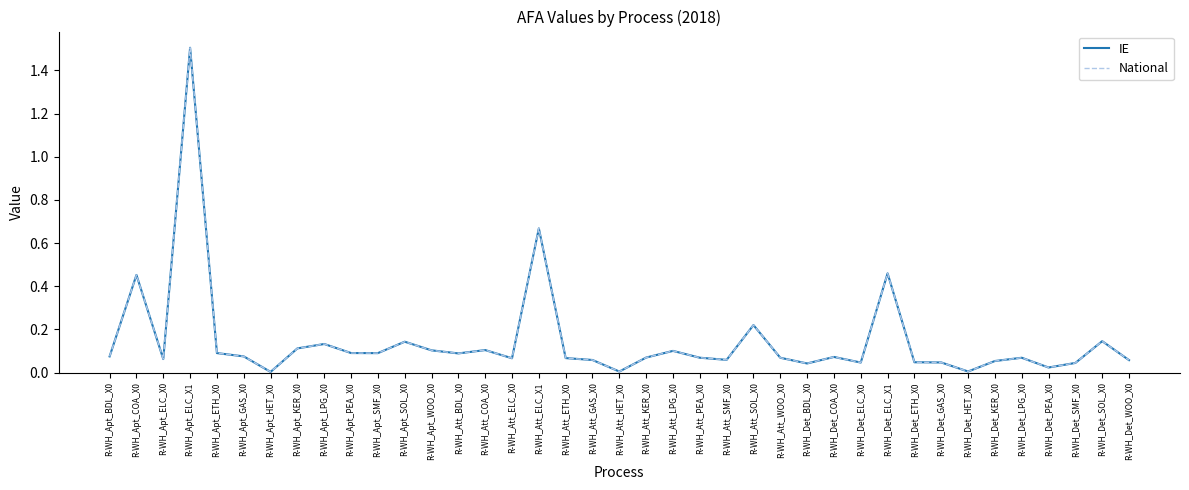

Is this an area chart (filled region under the line)?

No